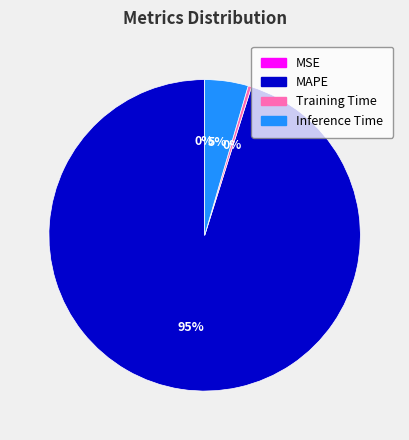

Which category has the biggest portion of the pie?

MAPE